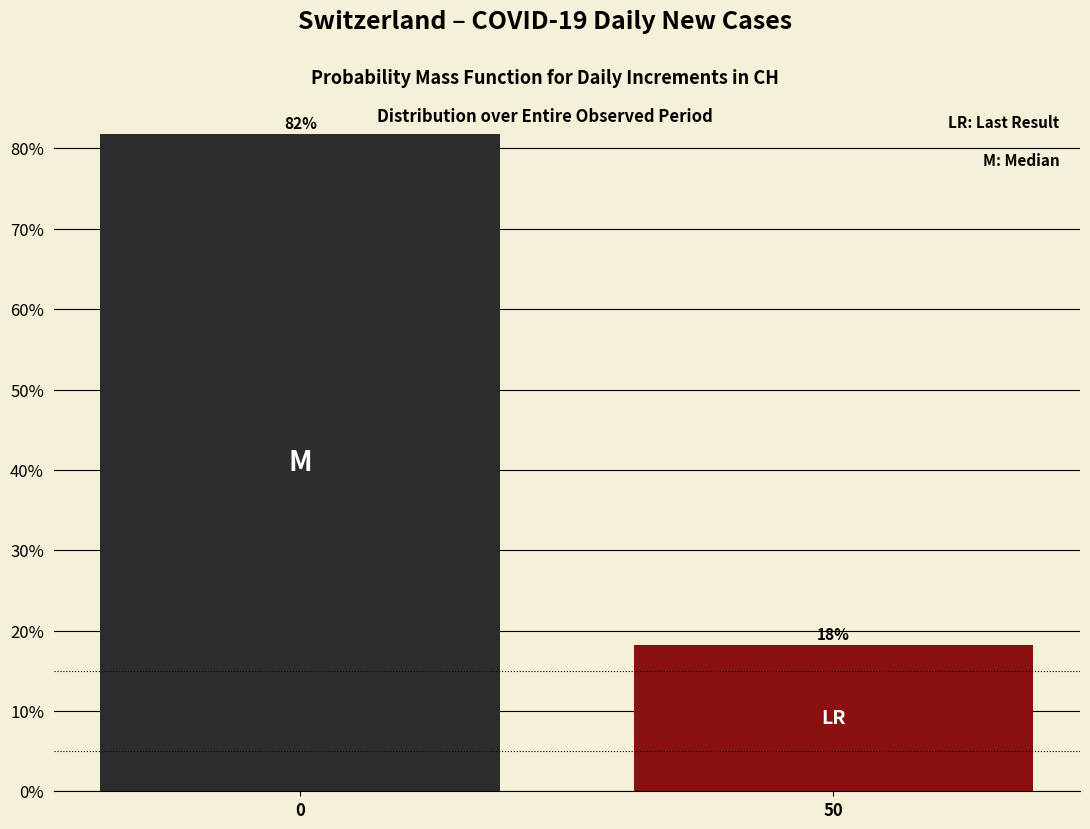

What is the approximate value at 50?

18.2